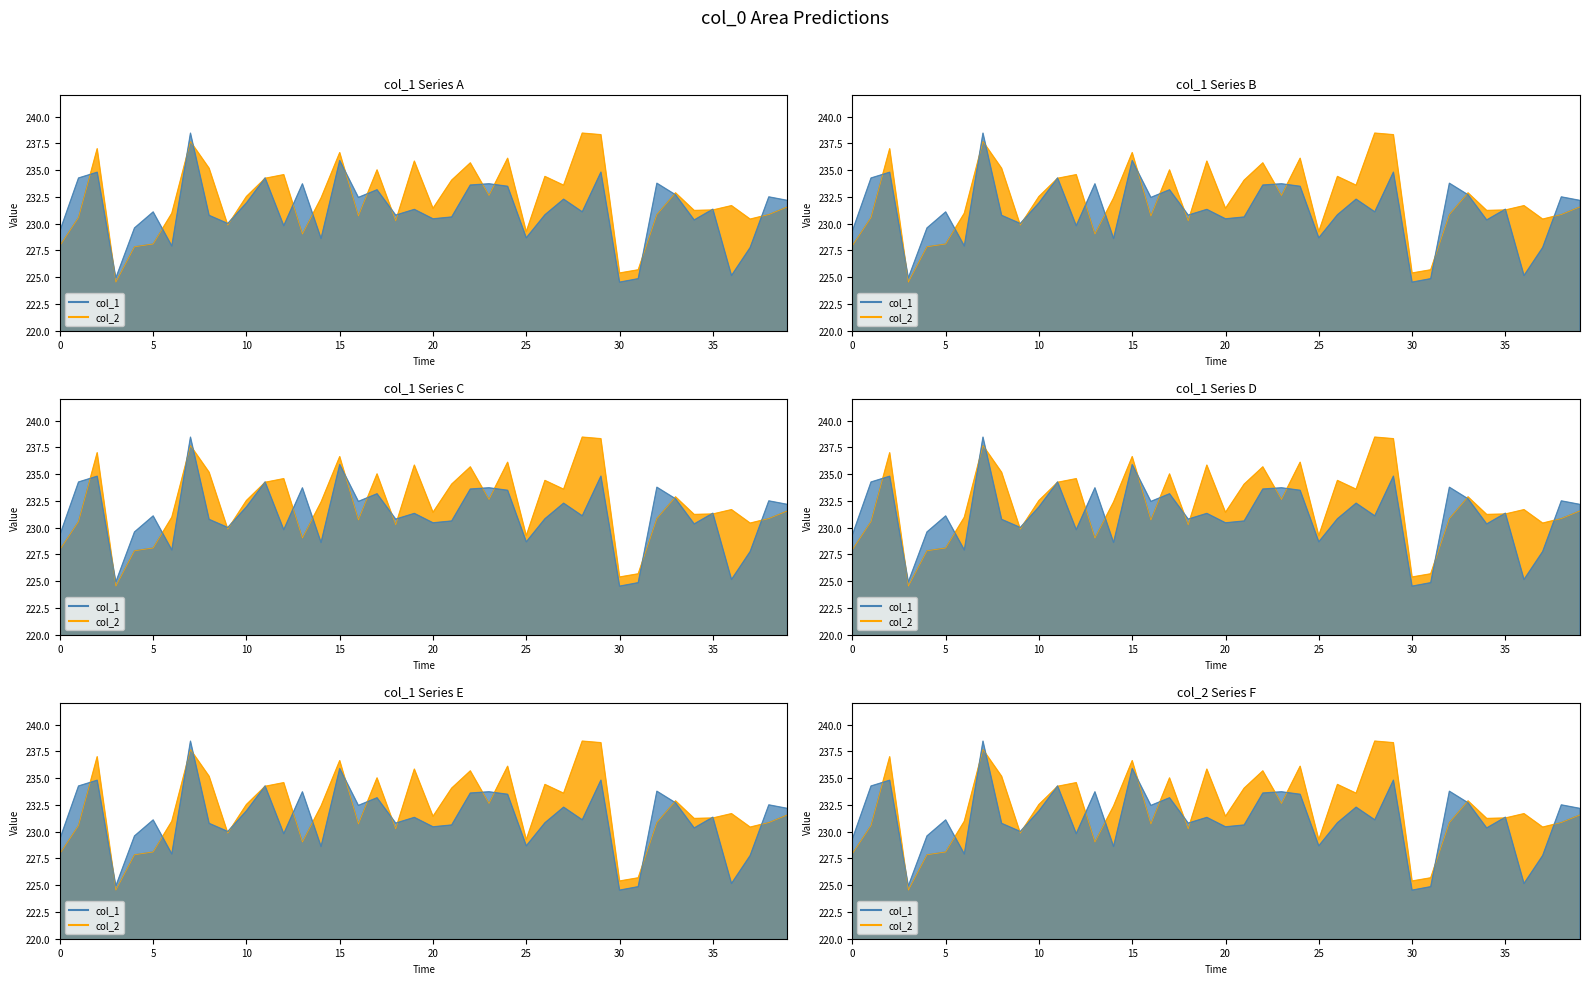

What are all the series names shown in the legend?

col_1, col_2